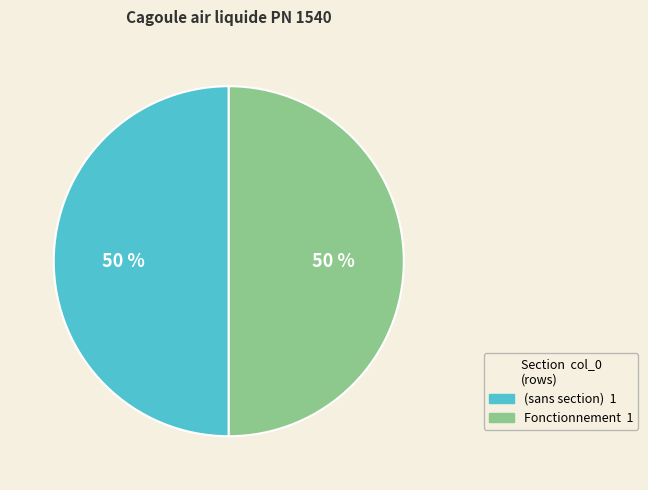

To the nearest percent, what is the average slice percentage?

50%